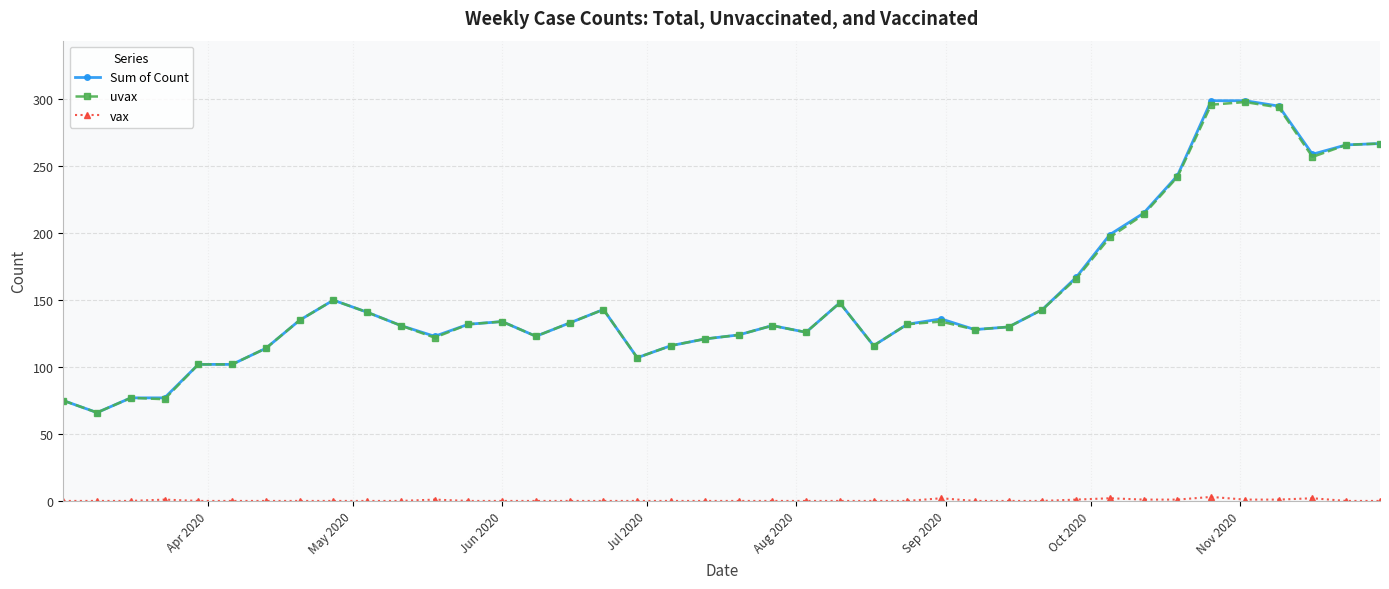

How many distinct data groups are displayed?

3